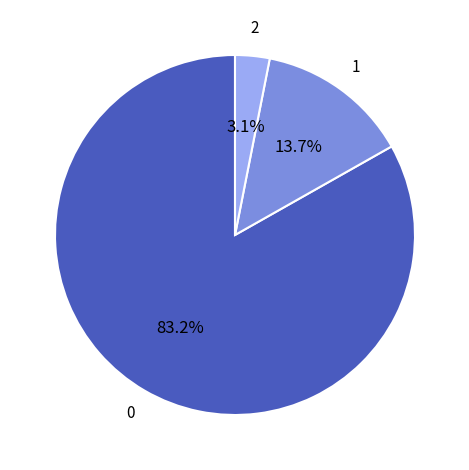

Is there any slice that represents more than half of the pie?

Yes